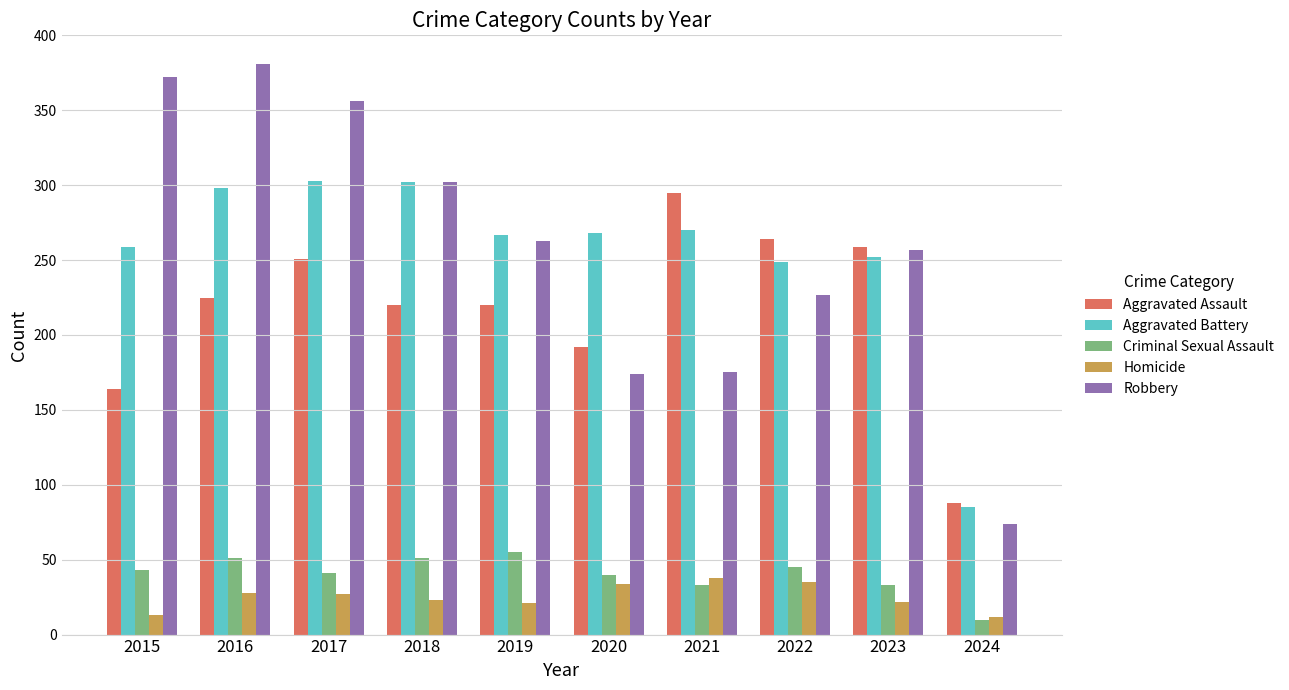

Read the Homicide value at 2015.

13